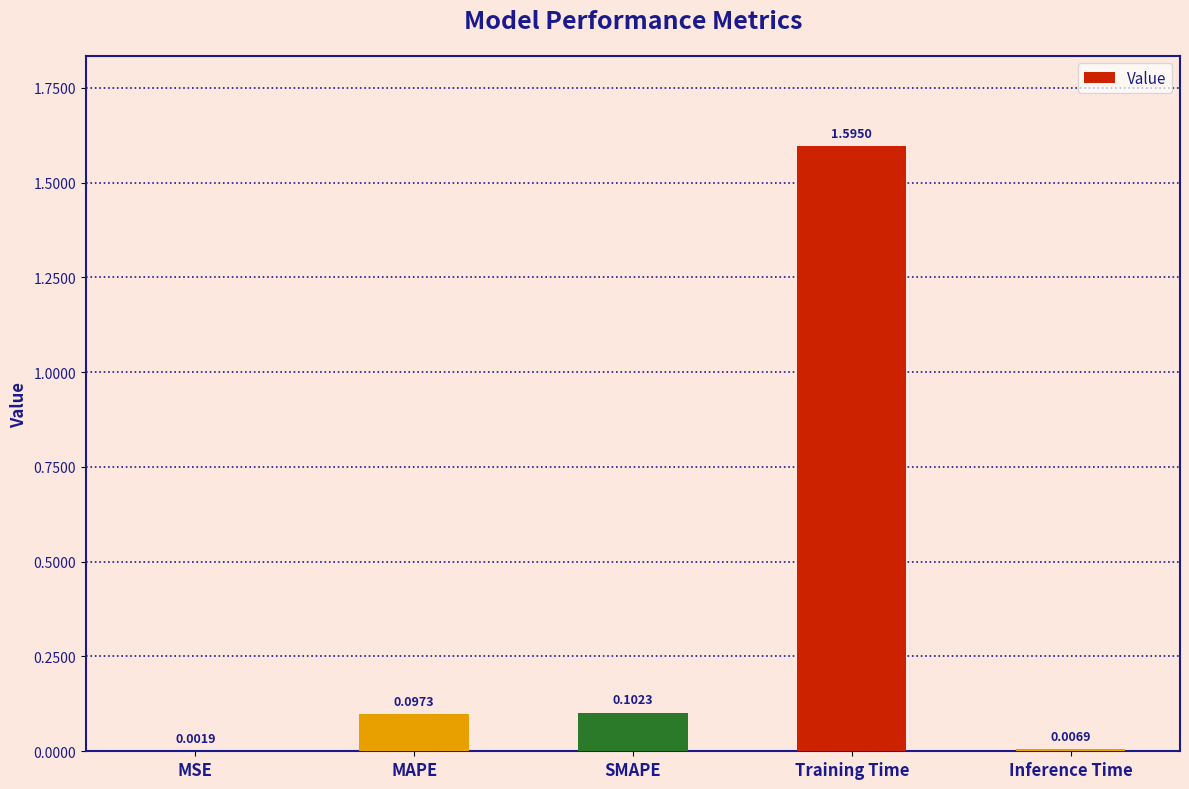

At which category does the chart reach its peak across all series?

Training Time